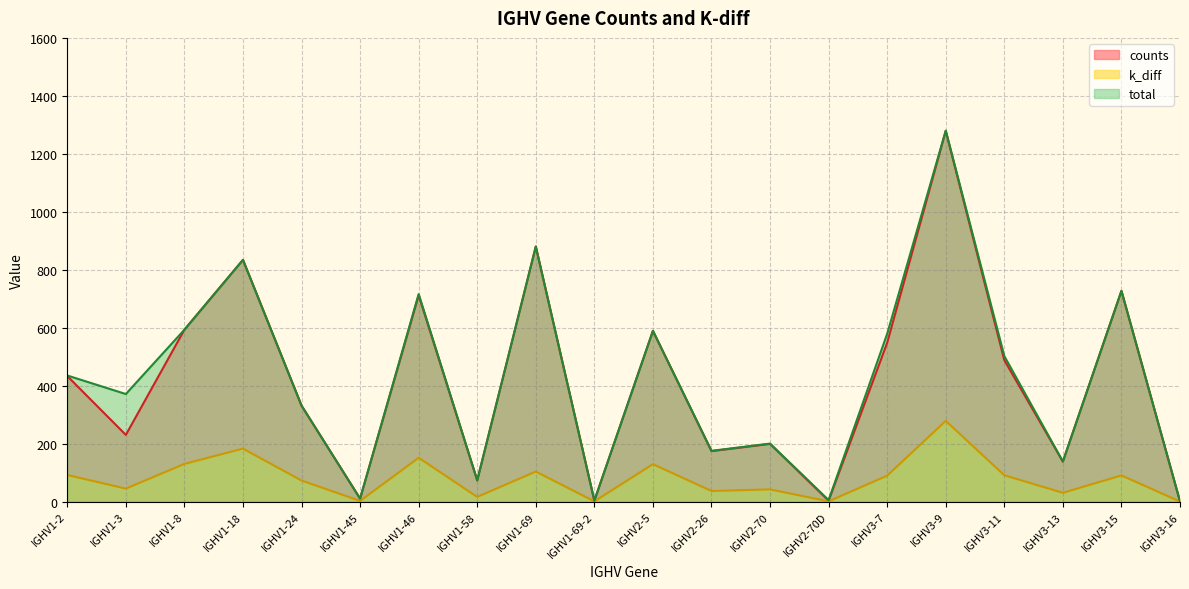

What is the label of the 16th point from the left?

IGHV3-9